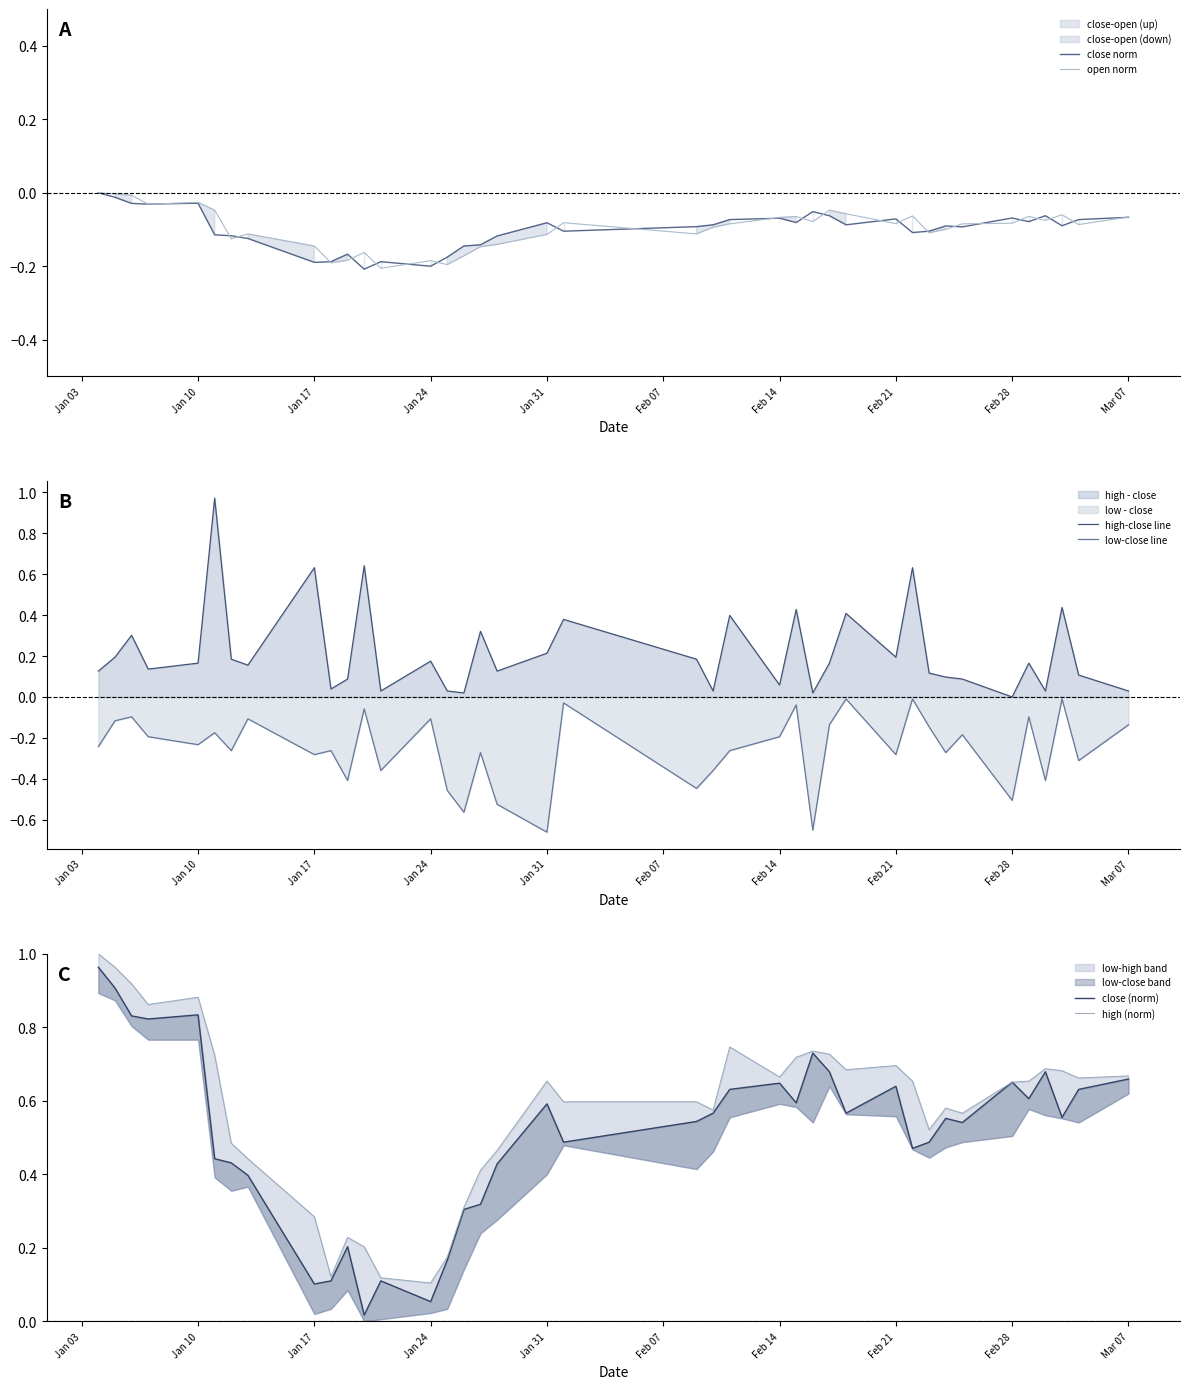

True or false: close (norm) and high (norm) cross at least once.

False